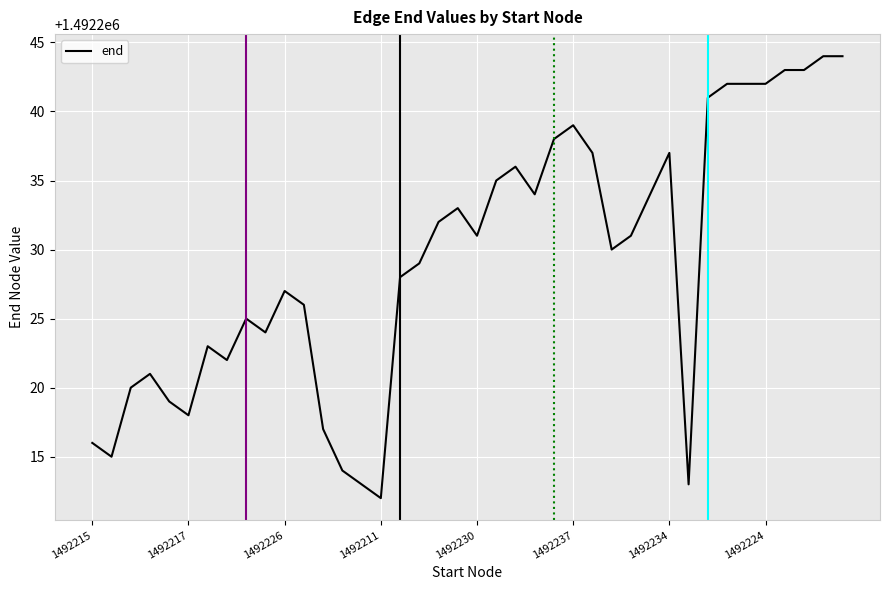

What is the difference between the maximum and minimum values?

32